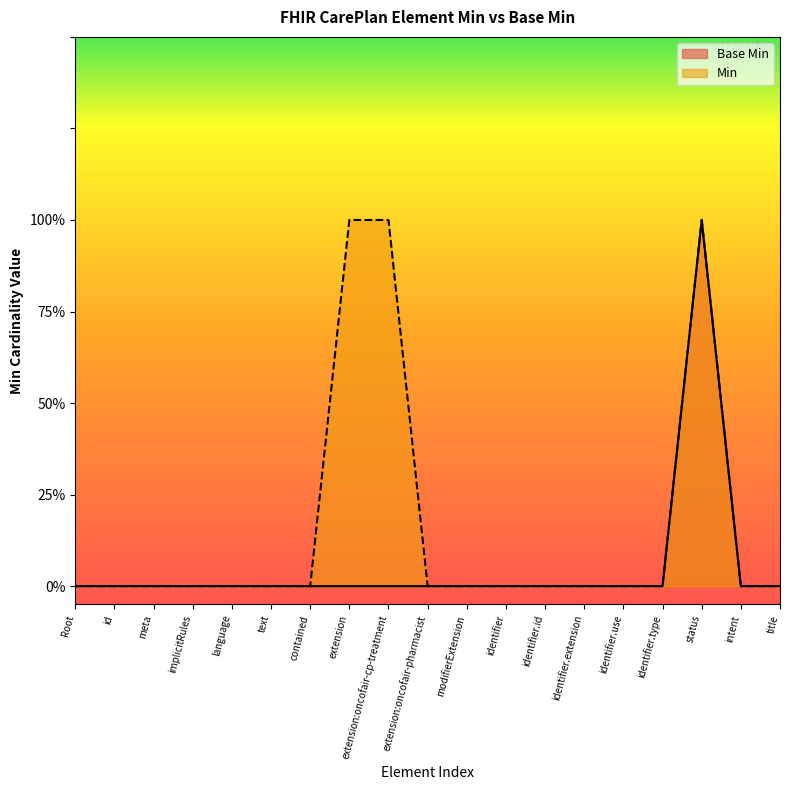

What are all the series names shown in the legend?

Base Min, Min